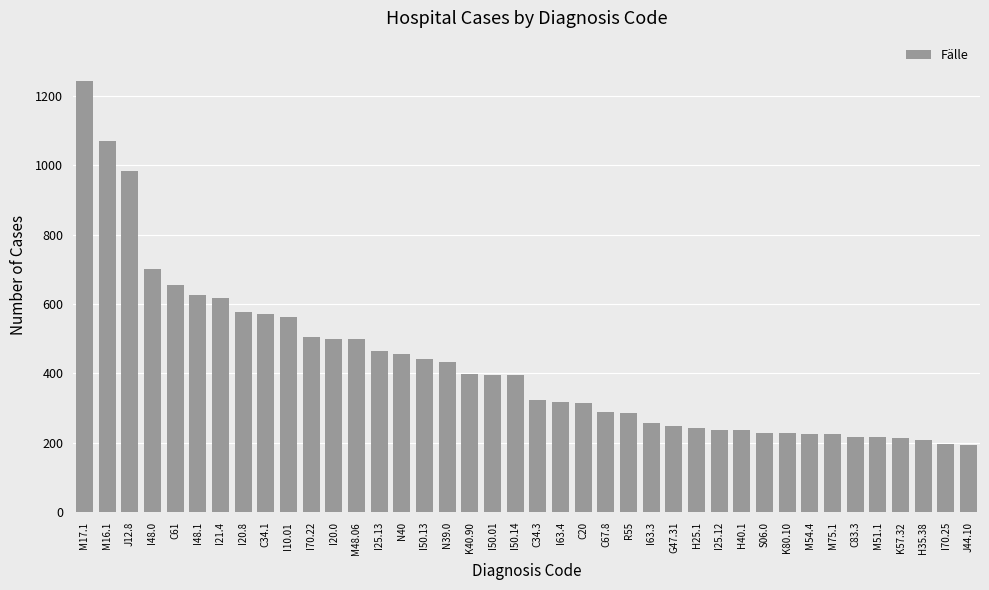

What is the sum of the values at J12.8 and M16.1?

2054